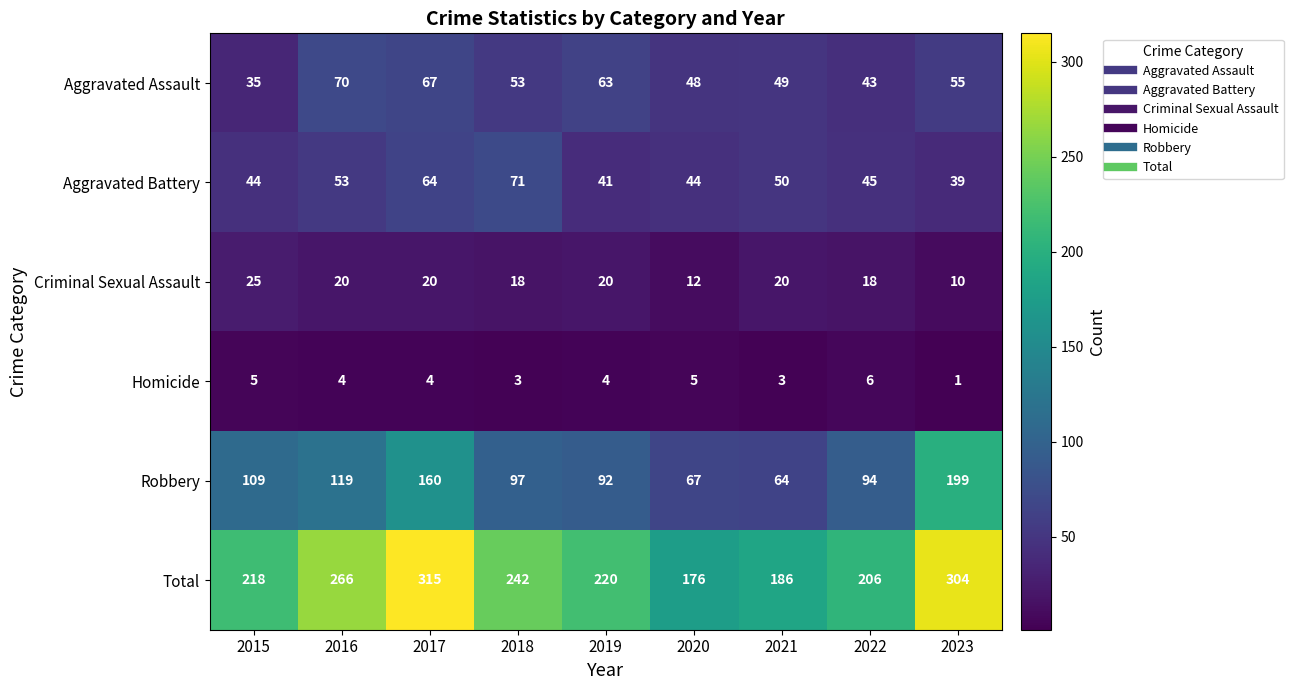

Rank the series by their maximum value, from lowest to highest.

Homicide, Criminal Sexual Assault, Aggravated Assault, Aggravated Battery, Robbery, Total